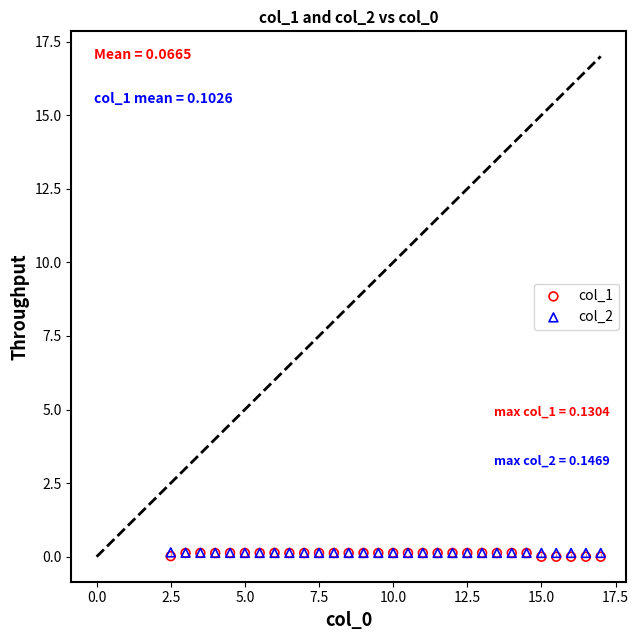

What are all the series names shown in the legend?

col_1, col_2